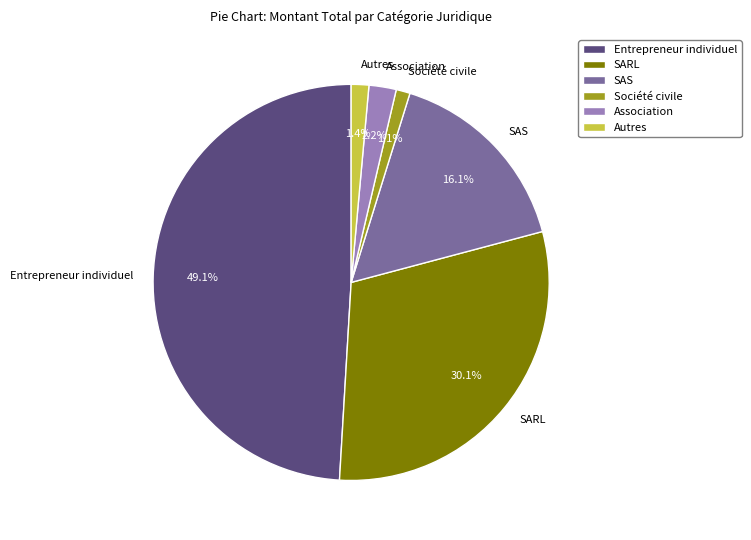

Is the sum of Entrepreneur individuel and SAS greater than half?

Yes